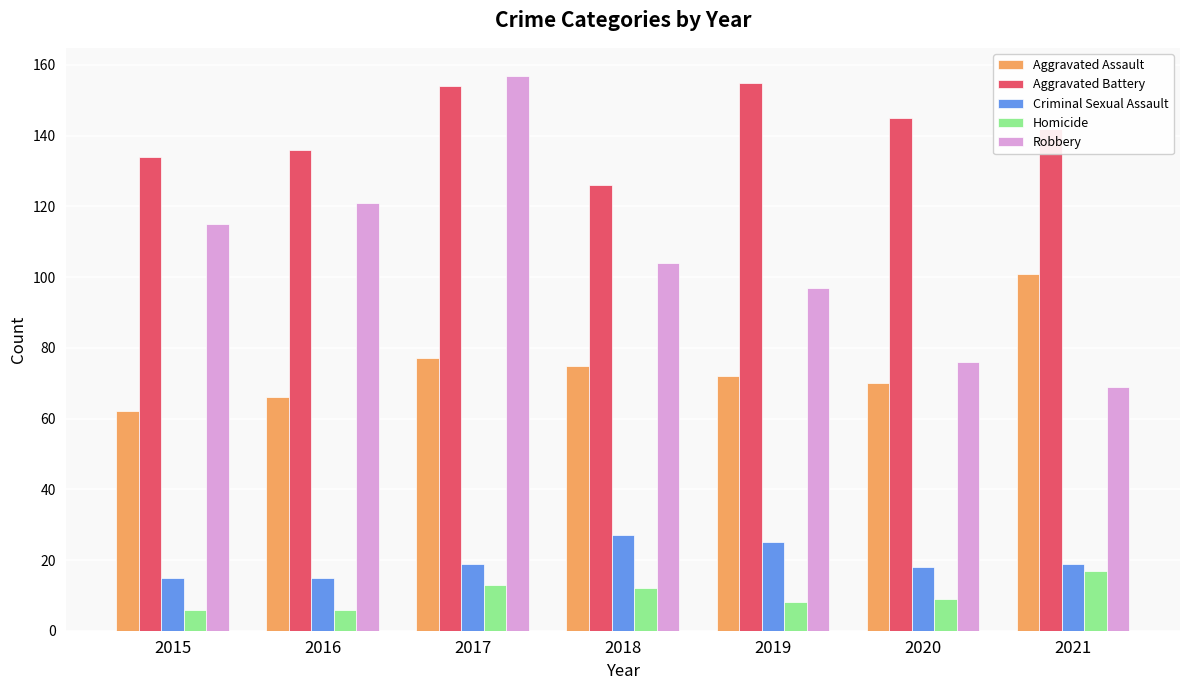

Reading left to right, what are all the values shown in this chart?

Aggravated Assault: 62	66	77	75	72	70	101
Aggravated Battery: 134	136	154	126	155	145	142
Criminal Sexual Assault: 15	15	19	27	25	18	19
Homicide: 6	6	13	12	8	9	17
Robbery: 115	121	157	104	97	76	69